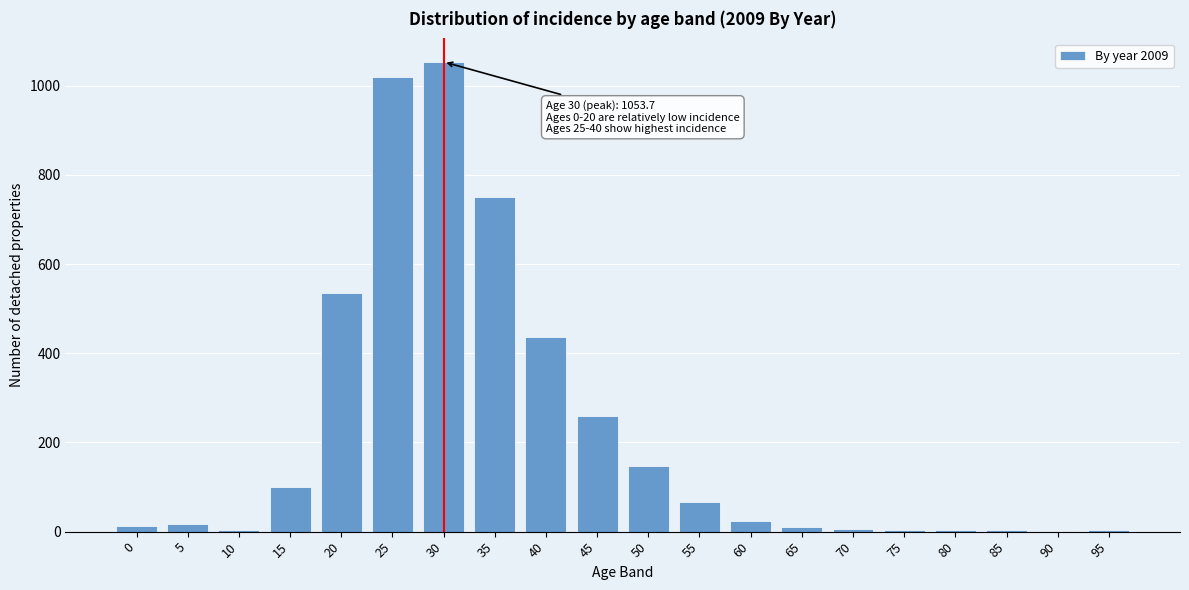

What is the sum of all values?

4464.0